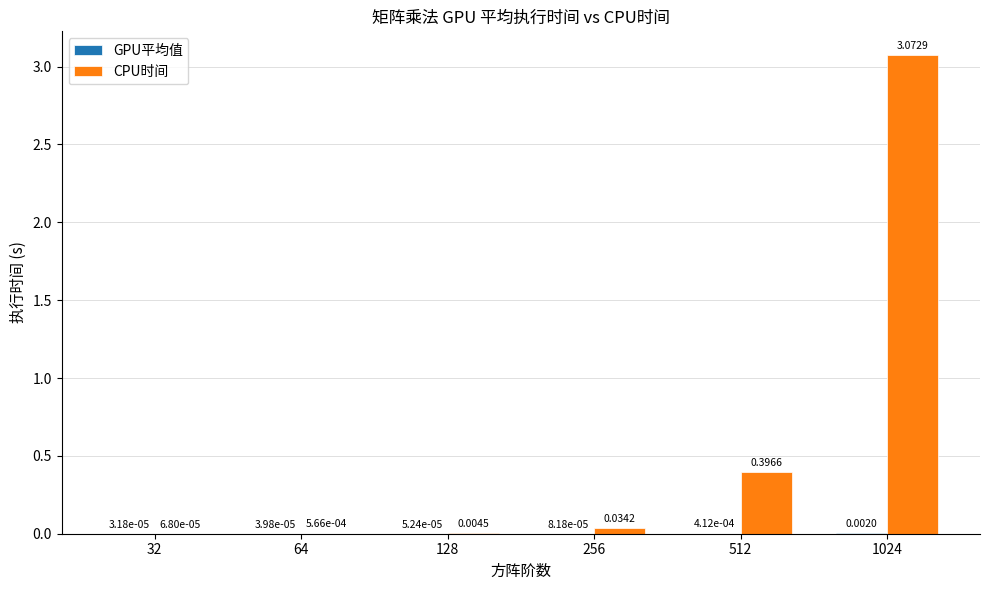

At which category is the sum across all series the highest?

1024